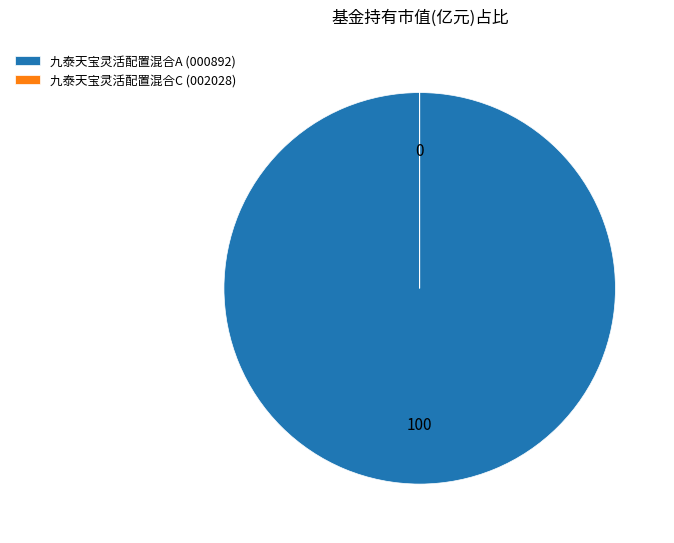

The 九泰天宝灵活配置混合A (000892) slice represents 100% of the pie. True or false?

True